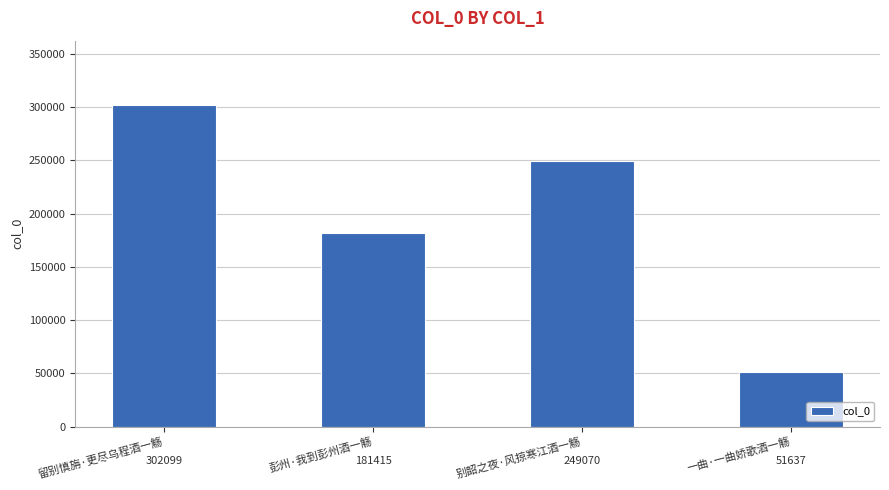

Rank the categories by value from highest to lowest.

留别慎旃·更尽乌程酒一觞, 别韶之夜·风掠寒江酒一觞, 彭州·我到彭州酒一觞, 一曲·一曲娇歌酒一觞